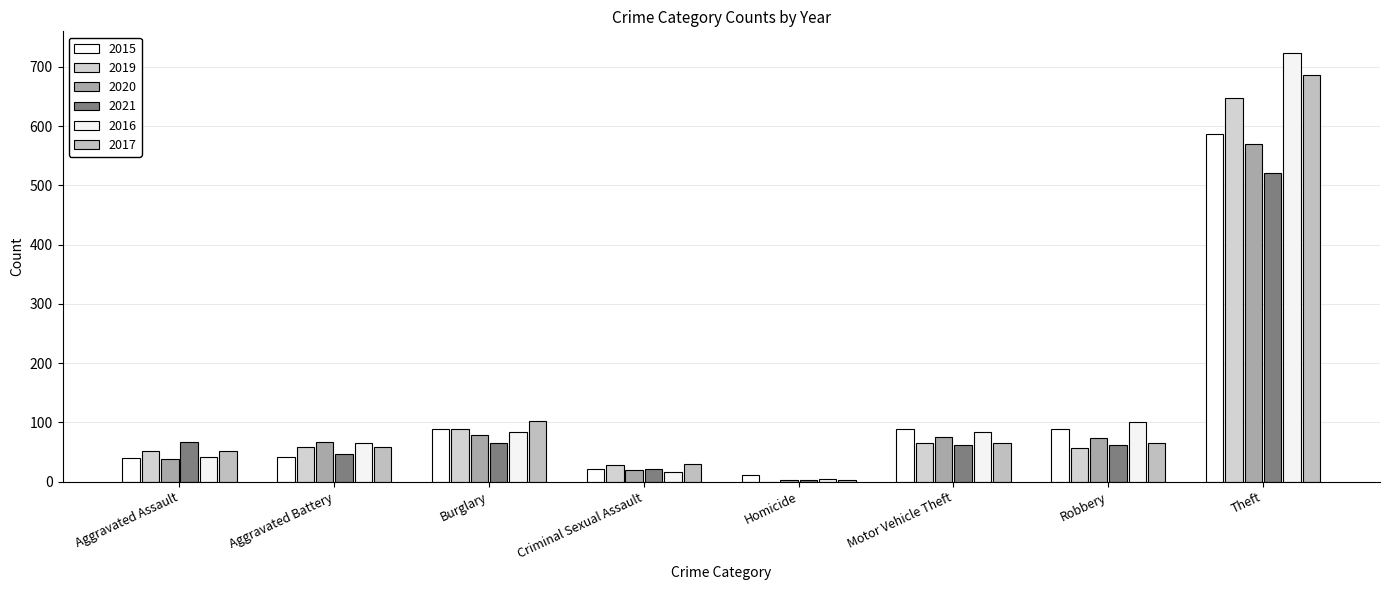

What is the maximum value shown in the chart?

724